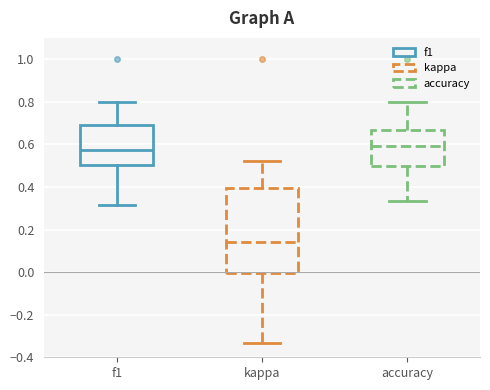

Reading left to right, transcribe this box plot: for each box, give where its median line is, the range the box spans, and where its two whiskers end, as read against the y-axis. The values are not printed on the chart, so give them approximately, as read against the axis.

f1: median 0.58, box 0.50 to 0.70, whiskers 0.32 to 0.80
kappa: median 0.14, box 0.00 to 0.40, whiskers -0.34 to 0.52
accuracy: median 0.60, box 0.50 to 0.66, whiskers 0.34 to 0.80